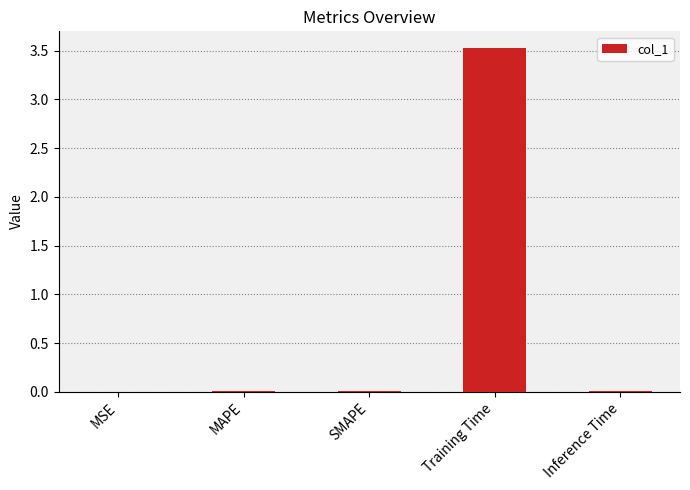

Which category has the highest value across all series?

Training Time